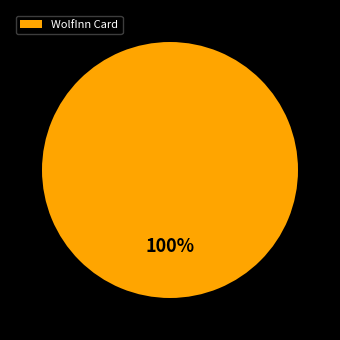

Rank the categories by value from lowest to highest.

WolfInn Card